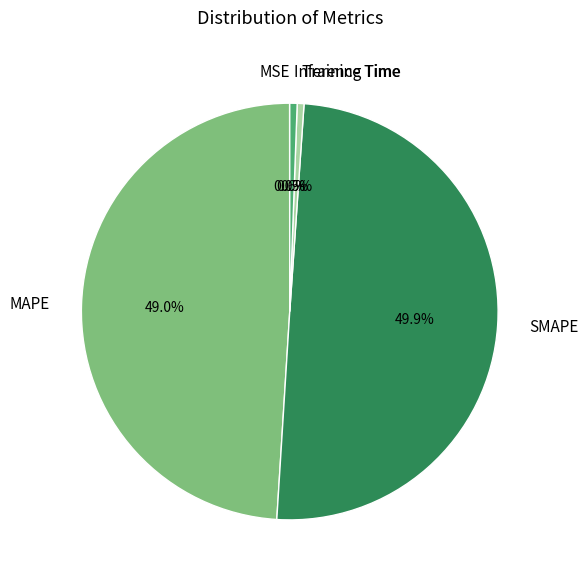

Between Training Time and MAPE, which is larger?

MAPE